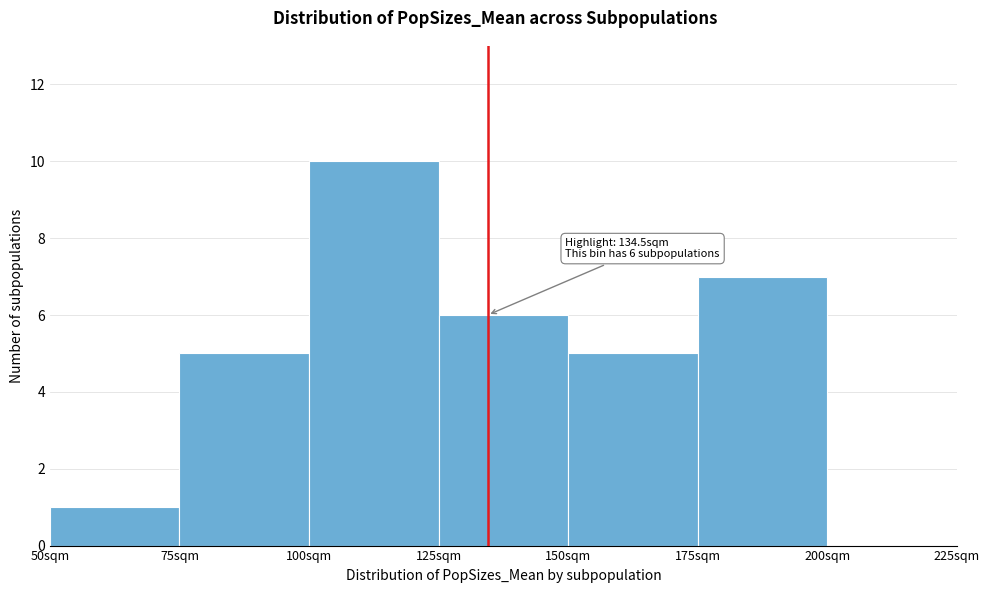

Which range on the x-axis has the tallest bar?

100 to 125